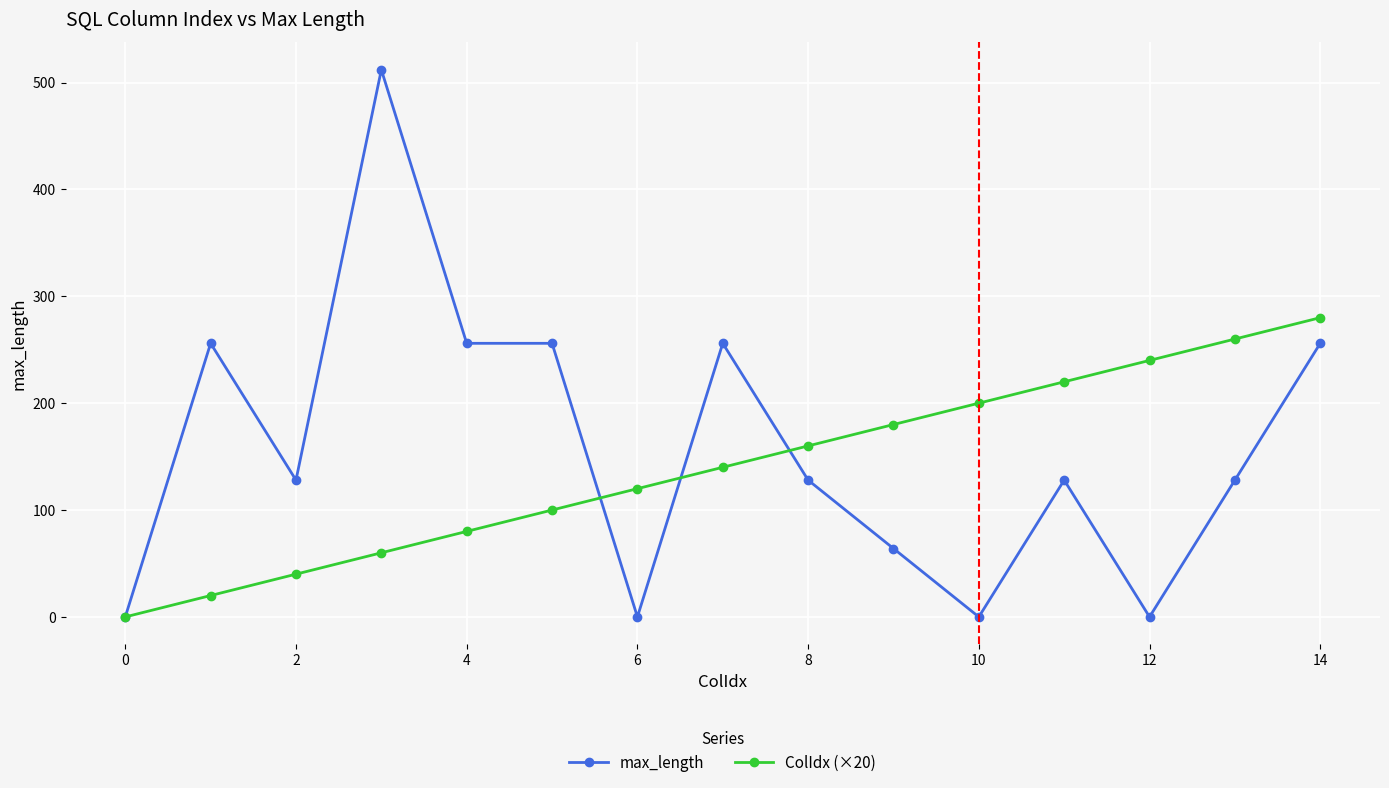

What is the difference between the maximum and second lowest values in the max_length series?

512